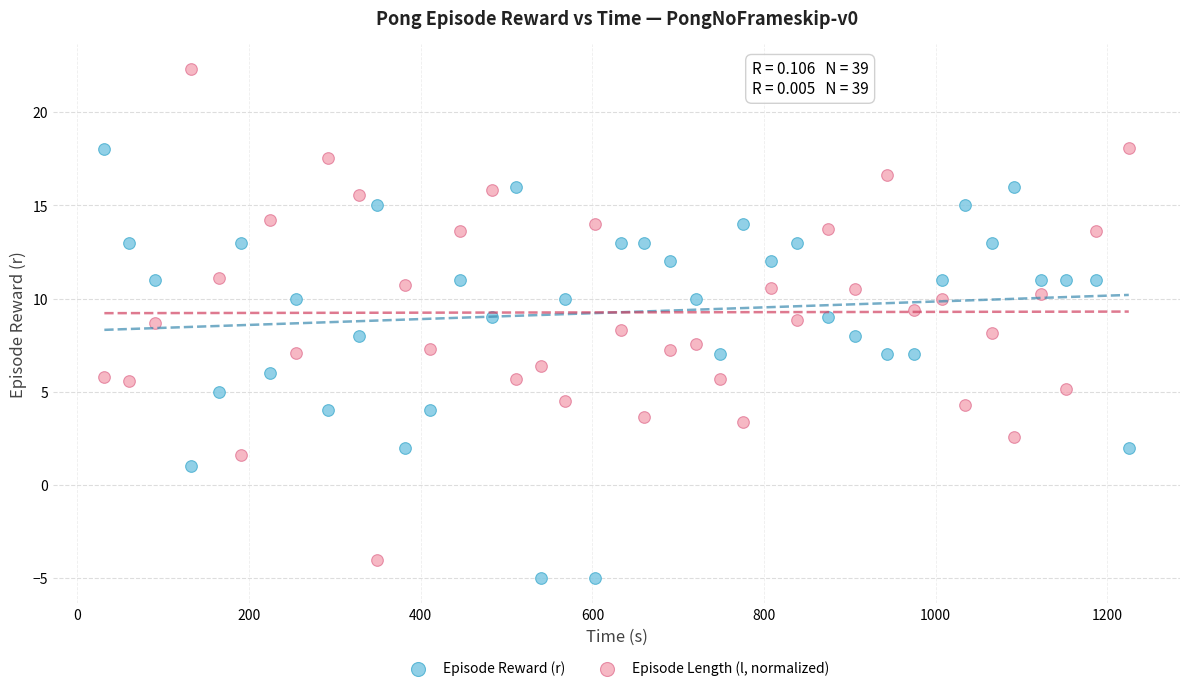

Across all data points, what is the range of Y values (max minus min)?

27.3